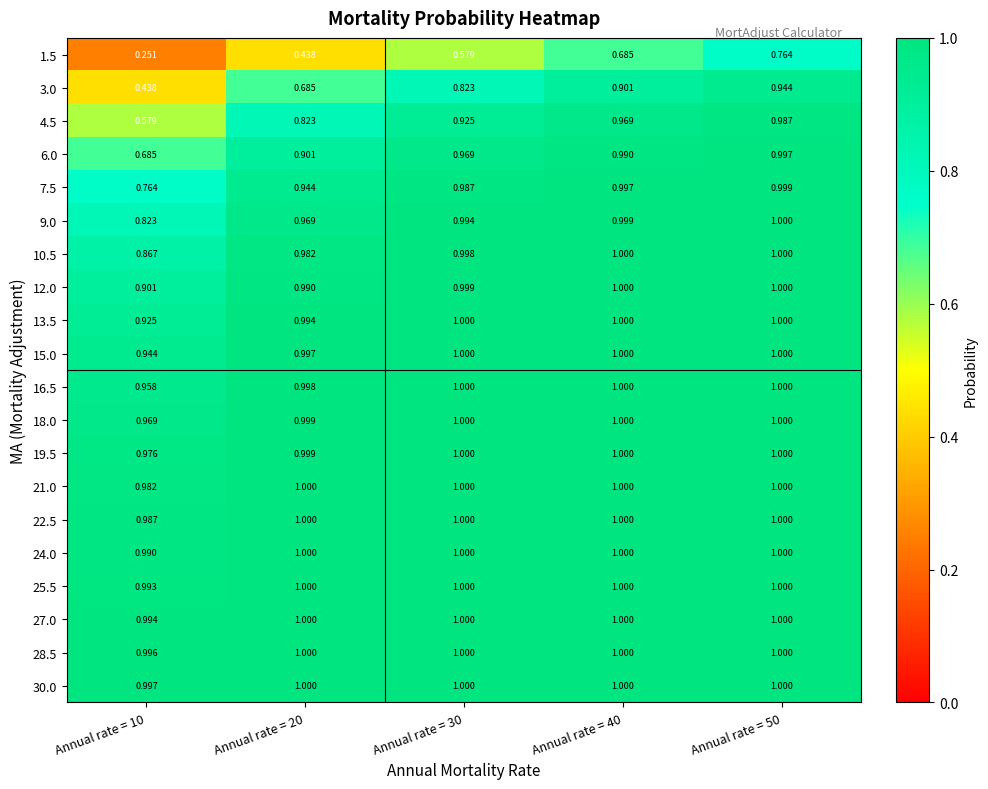

Between Annual rate = 10 and Annual rate = 50, which series saw the biggest shift?

1.5